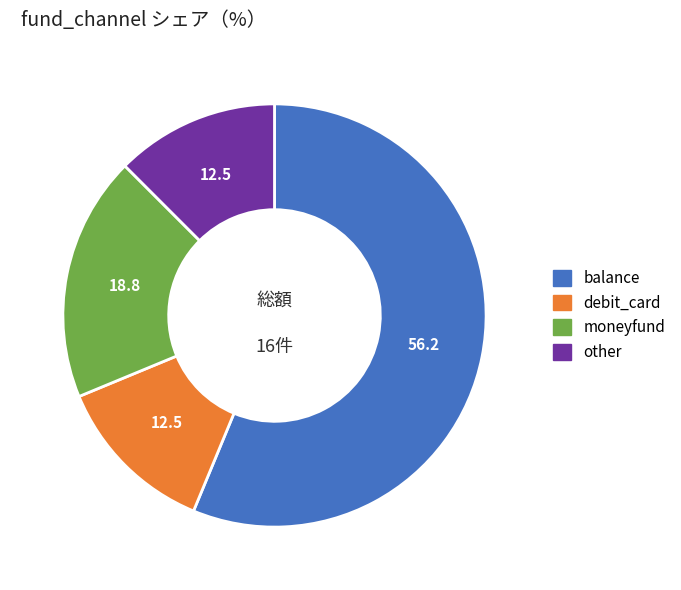

How many segments does this pie chart have?

4